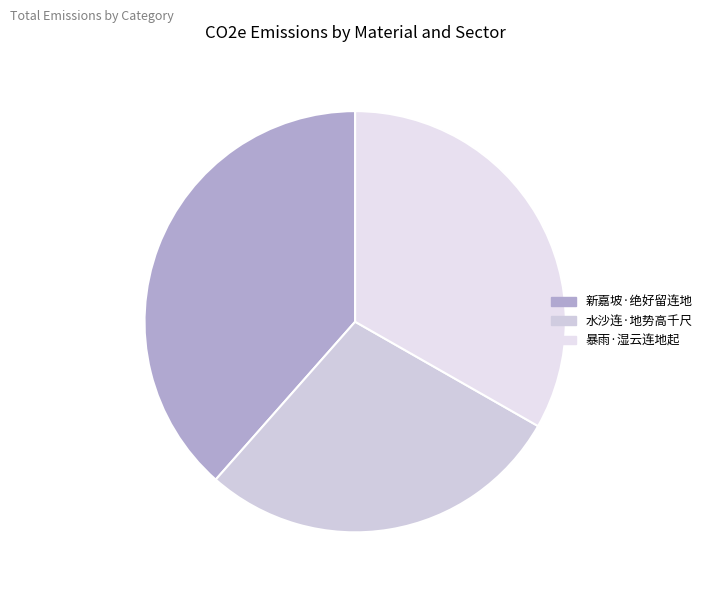

How many slices are in this pie chart?

3